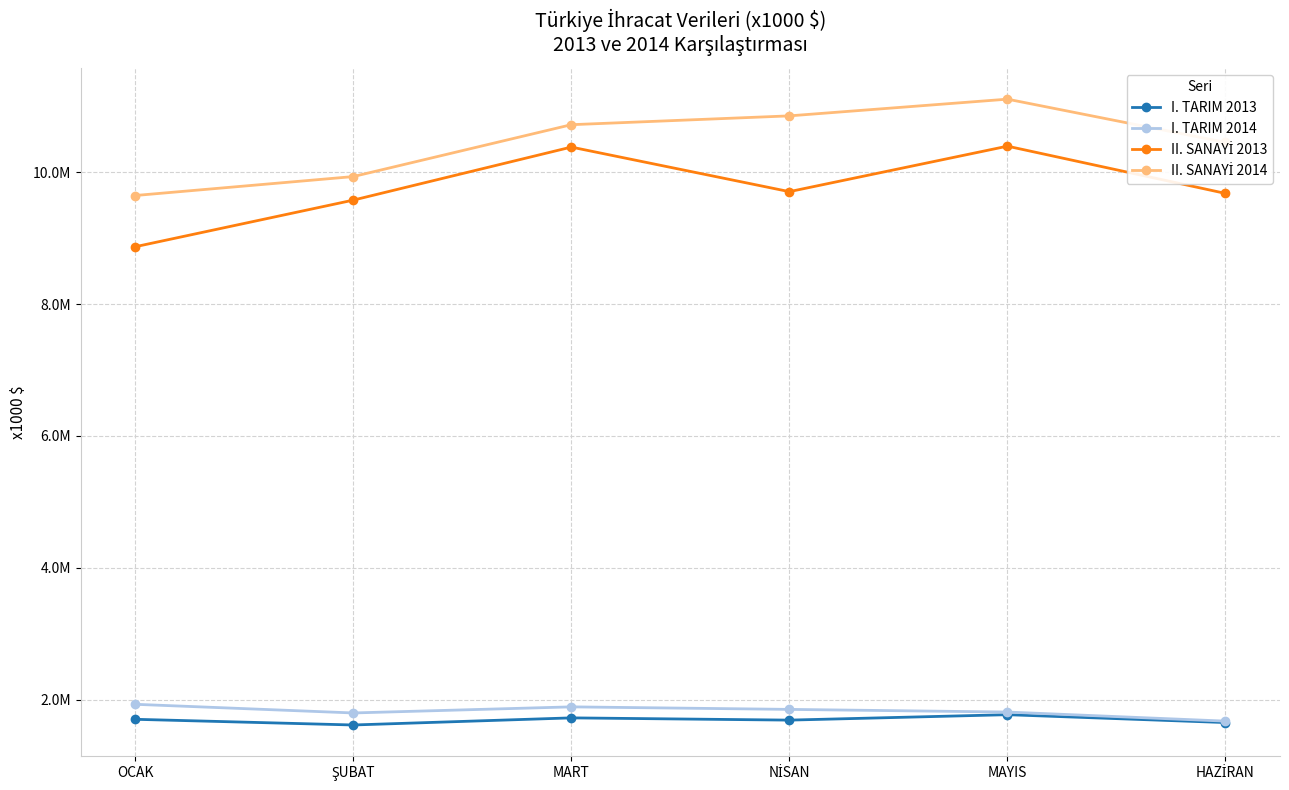

What is the label of the 5th point from the left?

MAYIS